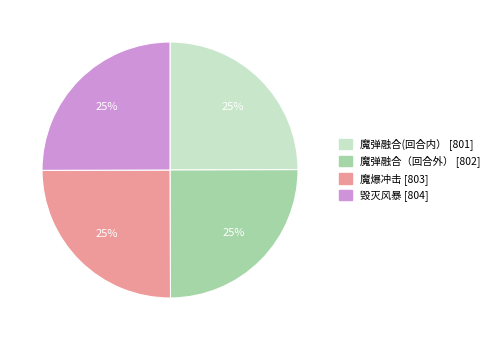

Is it true that 魔爆冲击 is 39% of the pie?

False